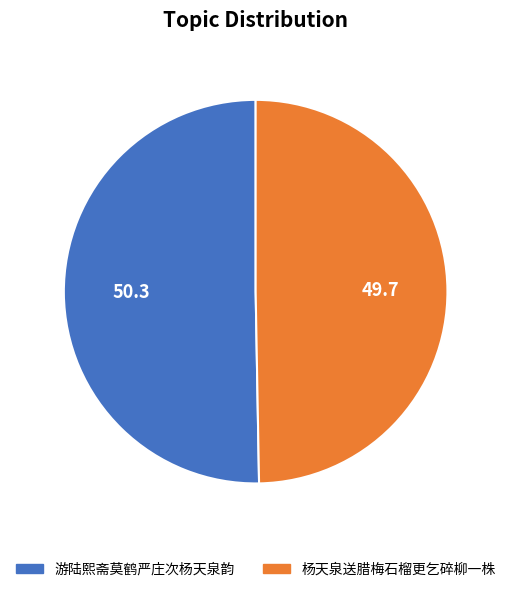

Is it true that 杨天泉送腊梅石榴更乞碎柳一株 is 39% of the pie?

False